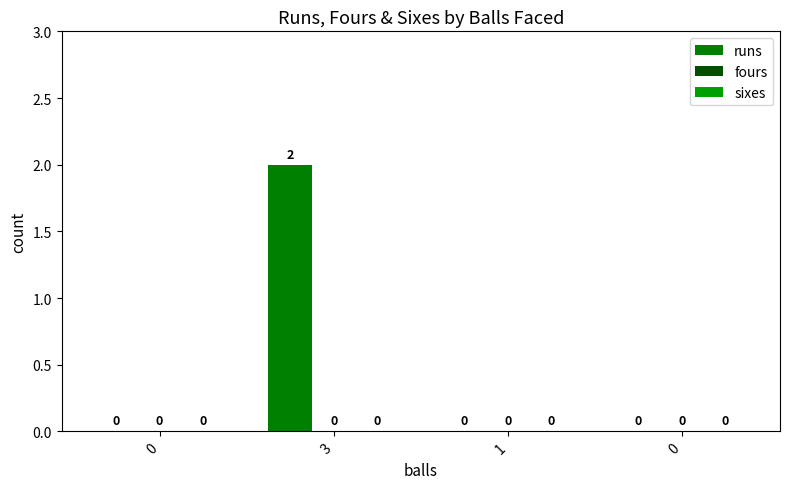

Reading right to left, transcribe all the data shown in this chart.

runs: 0=0	1=0	3=2	0=0
fours: 0=0	1=0	3=0	0=0
sixes: 0=0	1=0	3=0	0=0